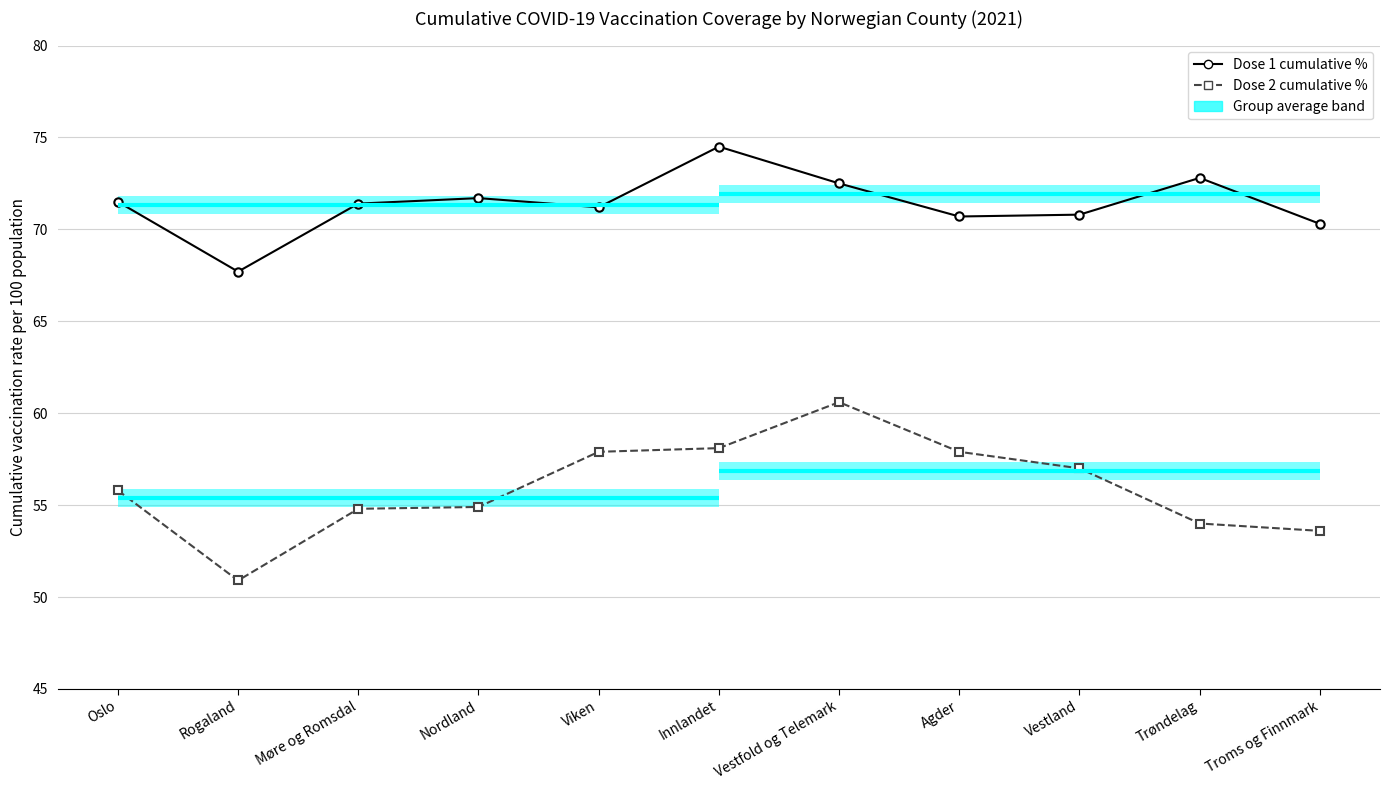

True or false: Dose 1 cumulative % and Dose 2 cumulative % cross at least once.

False